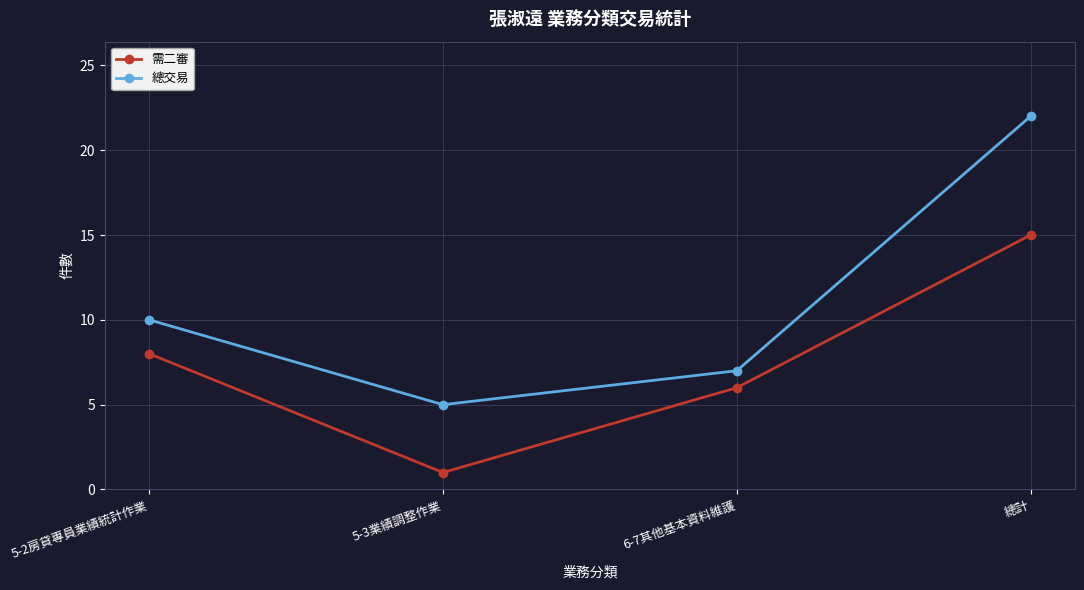

True or false: 需二審 has a value of 8 at 5-2房貸專員業績統計作業.

True